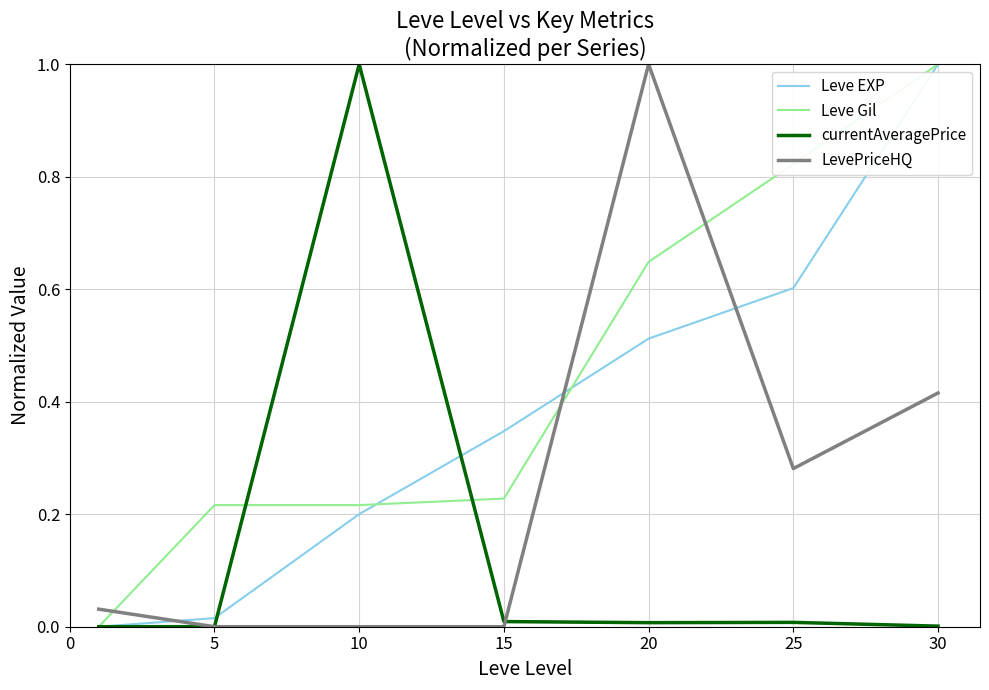

Which series has the largest total across all categories?

Leve Gil